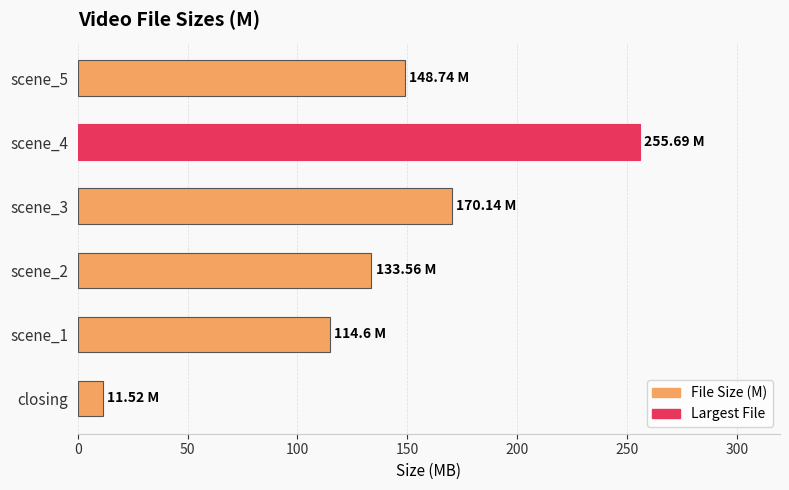

What is the minimum value shown in the chart?

11.5